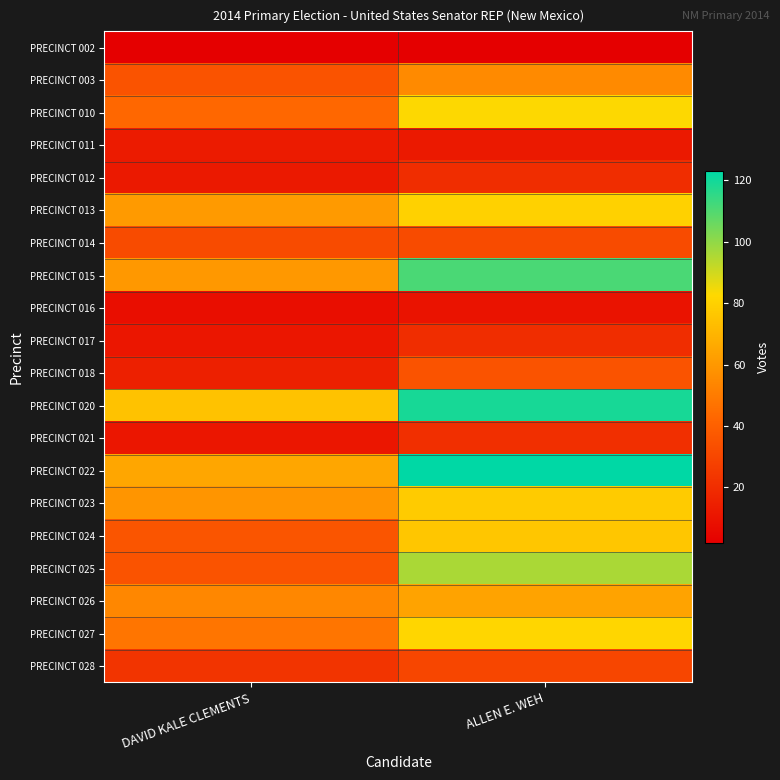

Which has a higher value, DAVID KALE CLEMENTS or ALLEN E. WEH?

DAVID KALE CLEMENTS